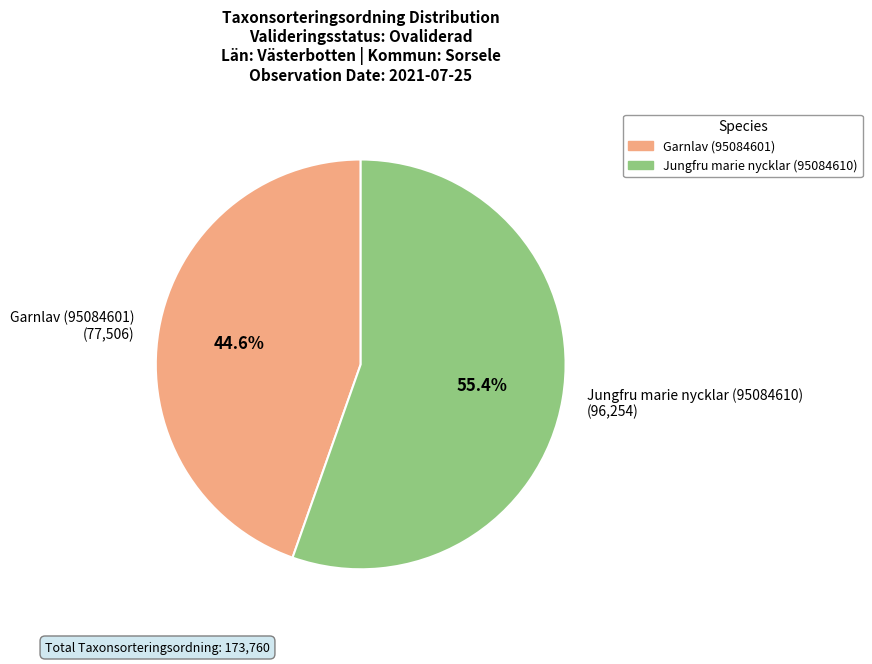

How many slices are in this pie chart?

2